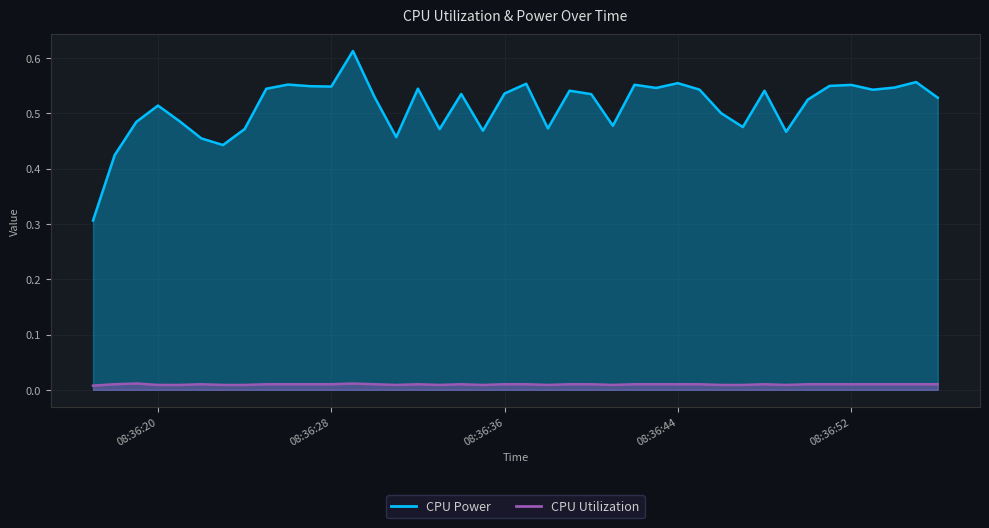

What is the sum of all CPU Power values?

20.5